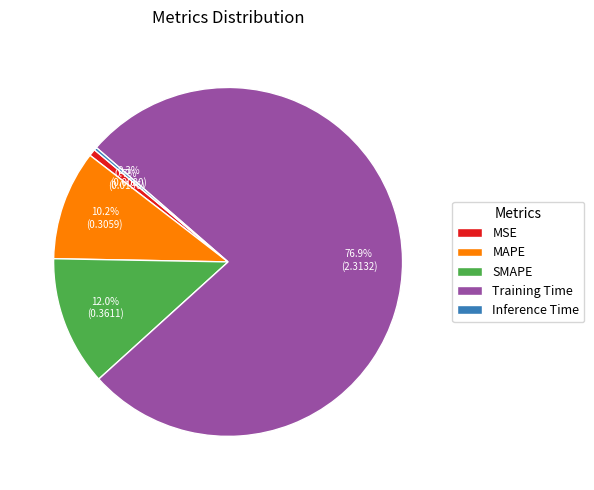

What percentage is NOT represented by MAPE?

89.8%